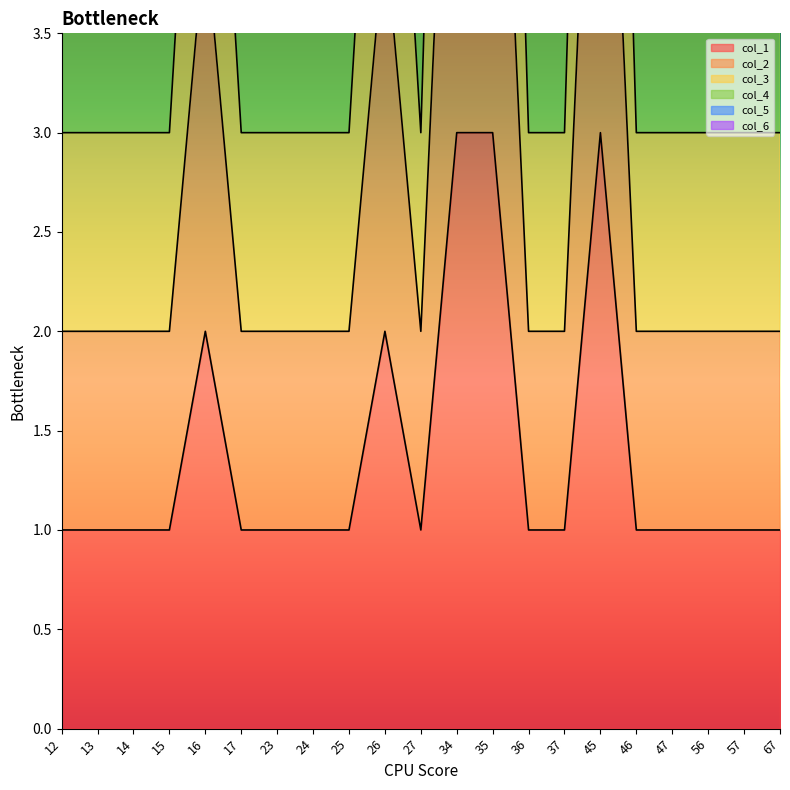

What is the value of the col_4 point at the 12th from the left?

12